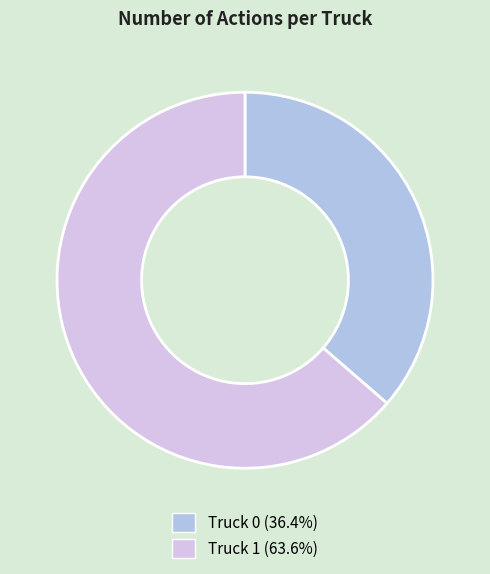

Do Truck 0 and Truck 1 together represent more than half of the pie?

Yes